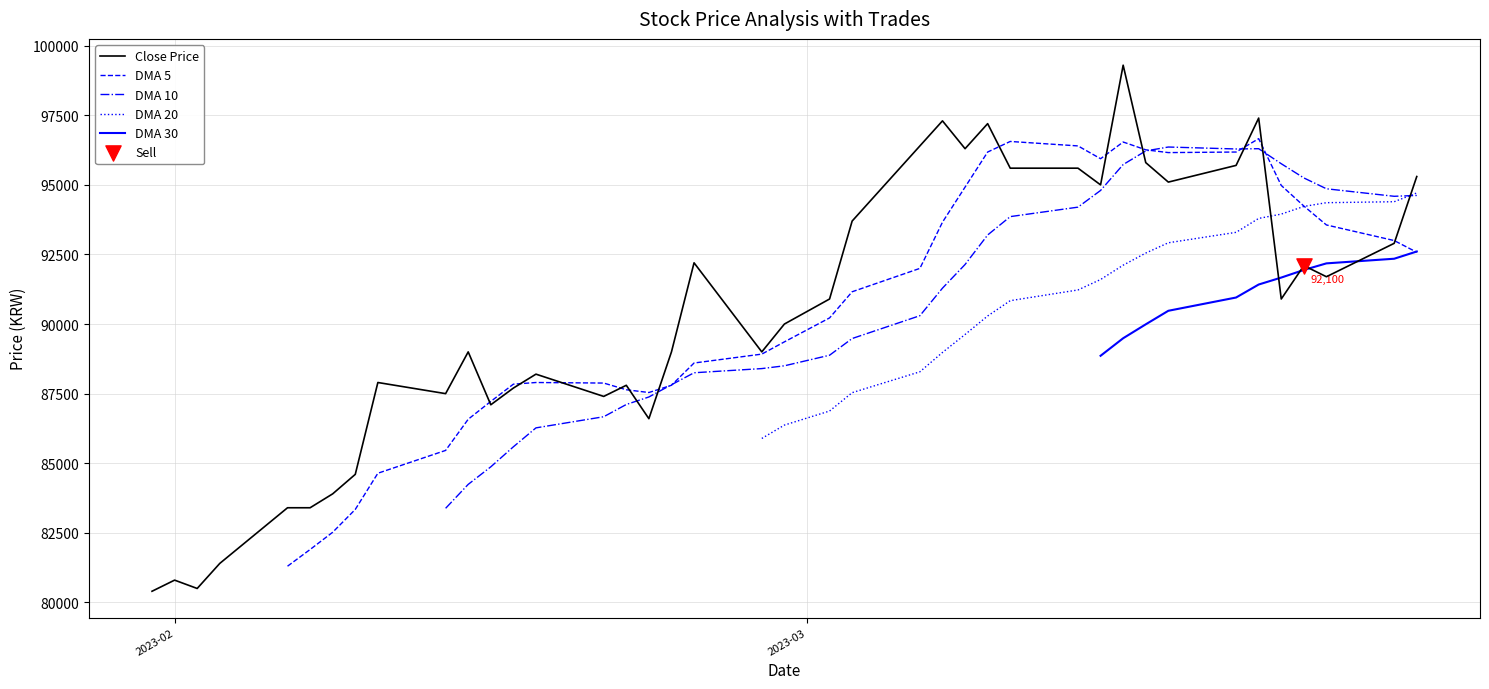

At how many categories does at least one series exceed 97950?

1